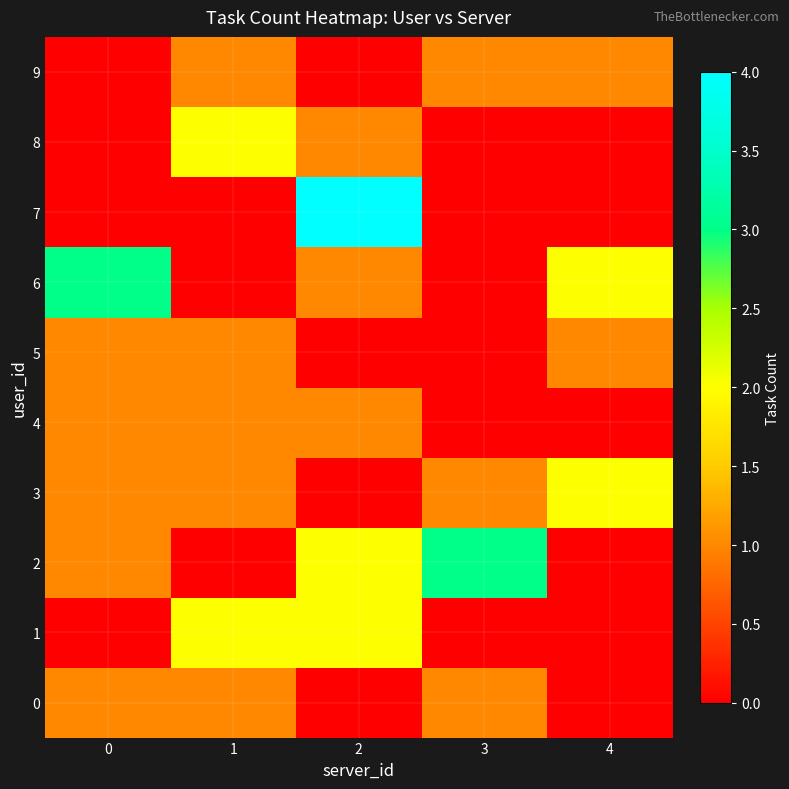

At how many categories does at least one series exceed 3?

1